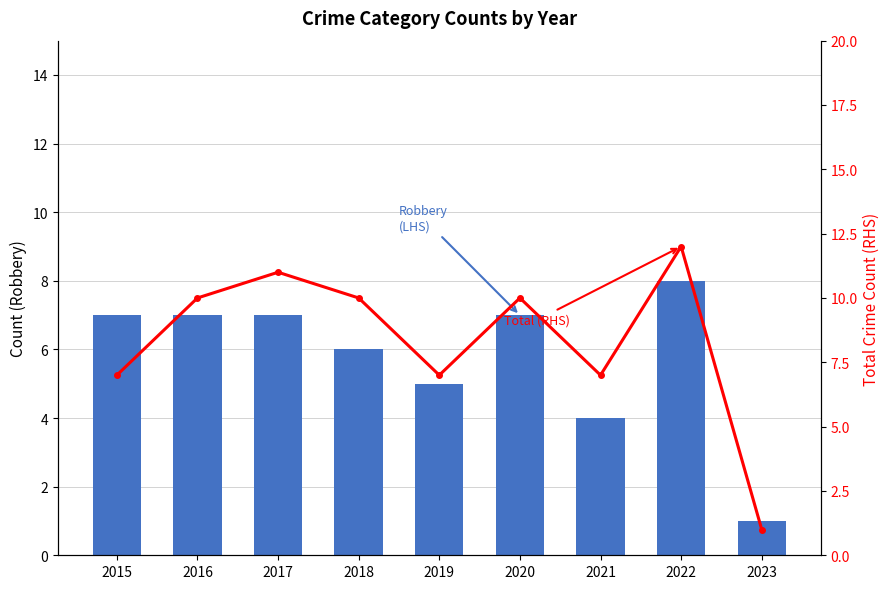

At how many categories does at least one series exceed 9?

5